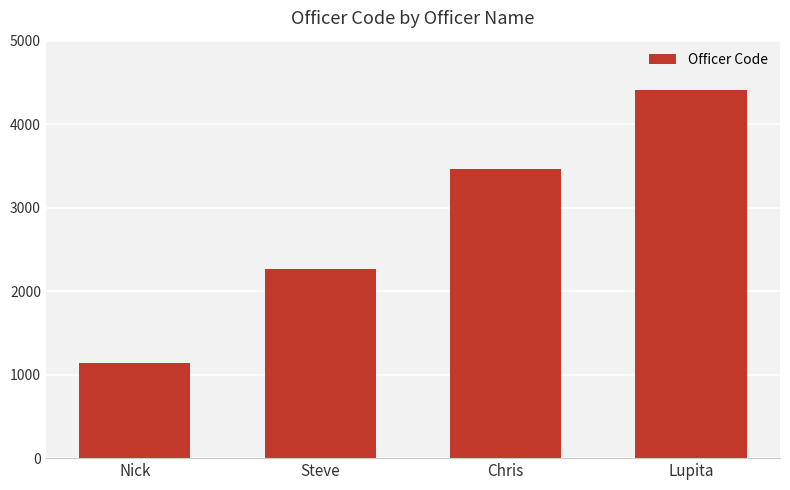

Are the bars grouped side by side (vs. stacked)?

No